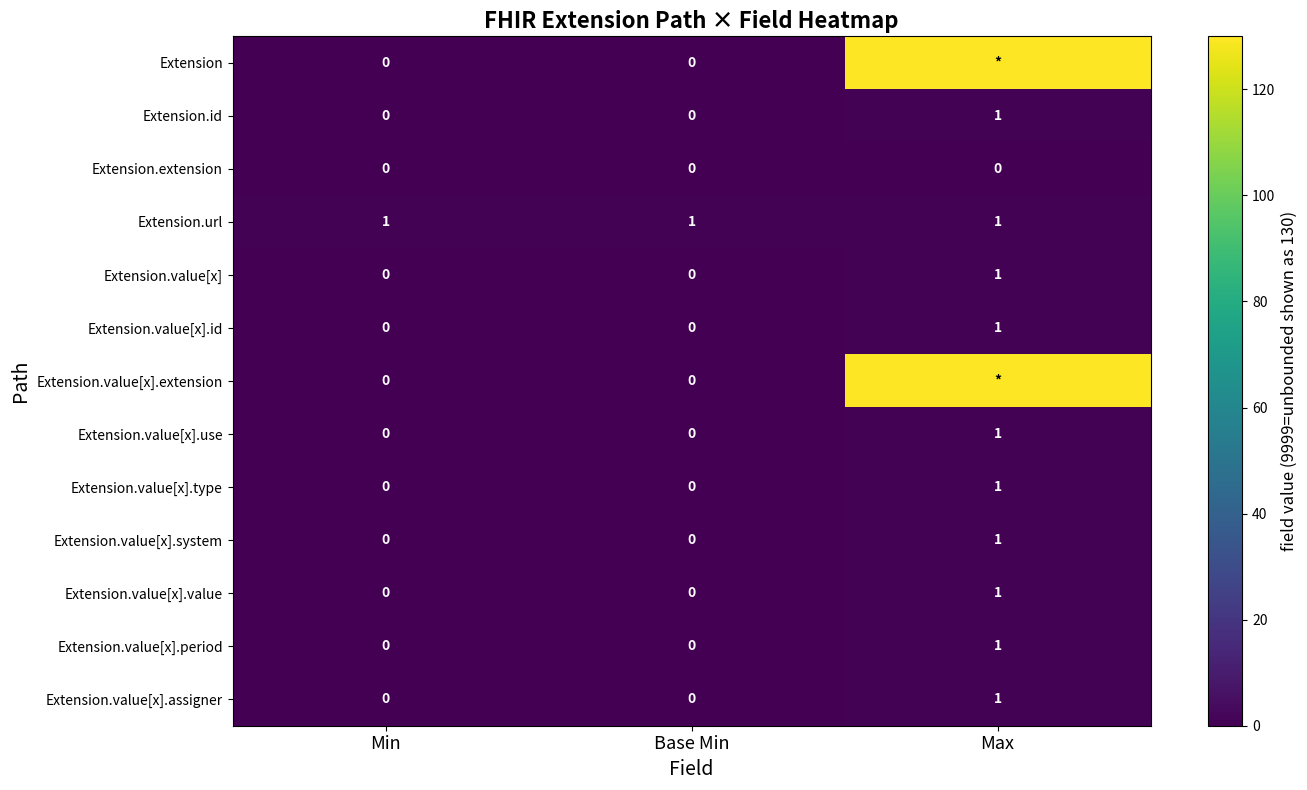

Count the Extension.value[x].use values in the range 0 to 1.

3